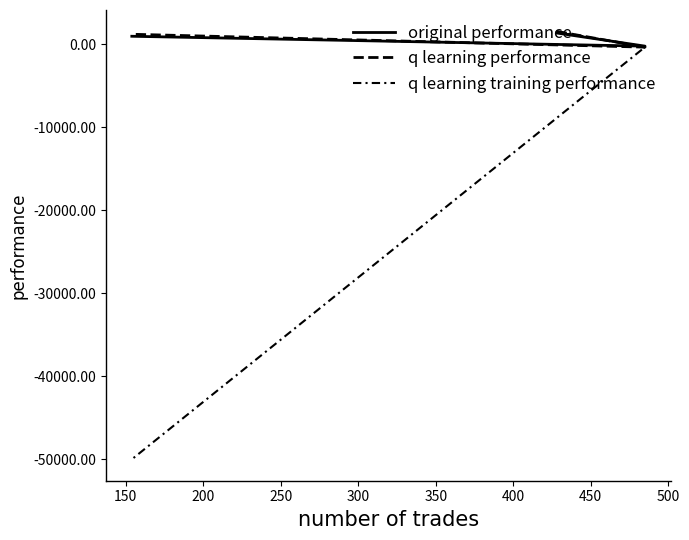

What is the value of the q learning training performance point at the 3rd from the left?

-50000.0